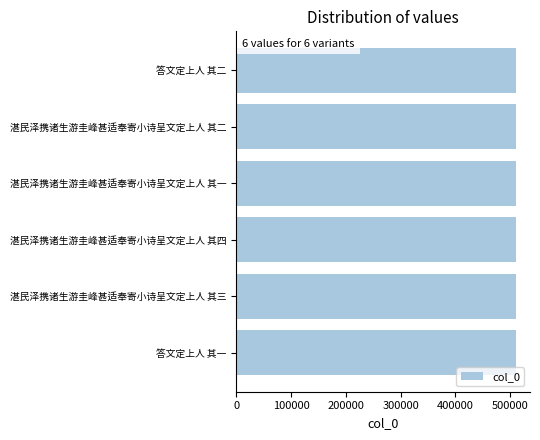

Approximately how many times larger is the value at 湛民泽携诸生游圭峰甚适奉寄小诗呈文定上人 其四 compared to 答文定上人 其二?

1.0